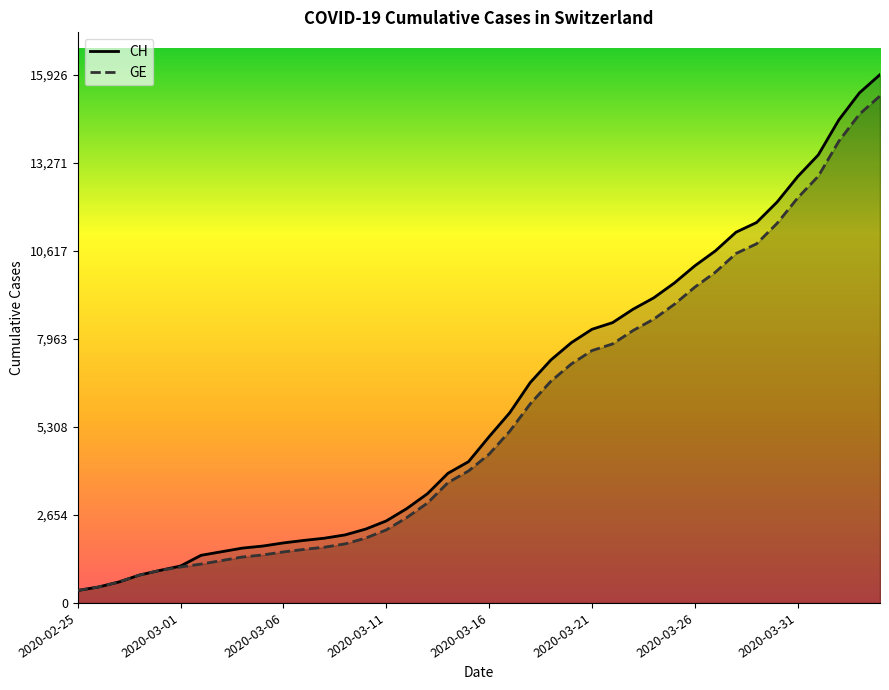

Count the number of data series in this chart.

2